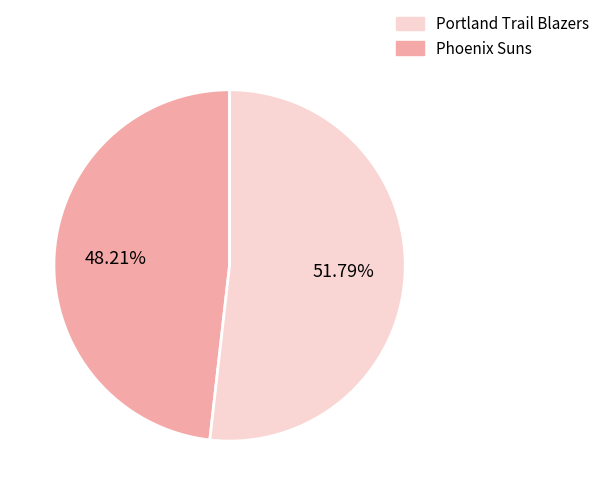

Is there any slice that represents more than half of the pie?

Yes